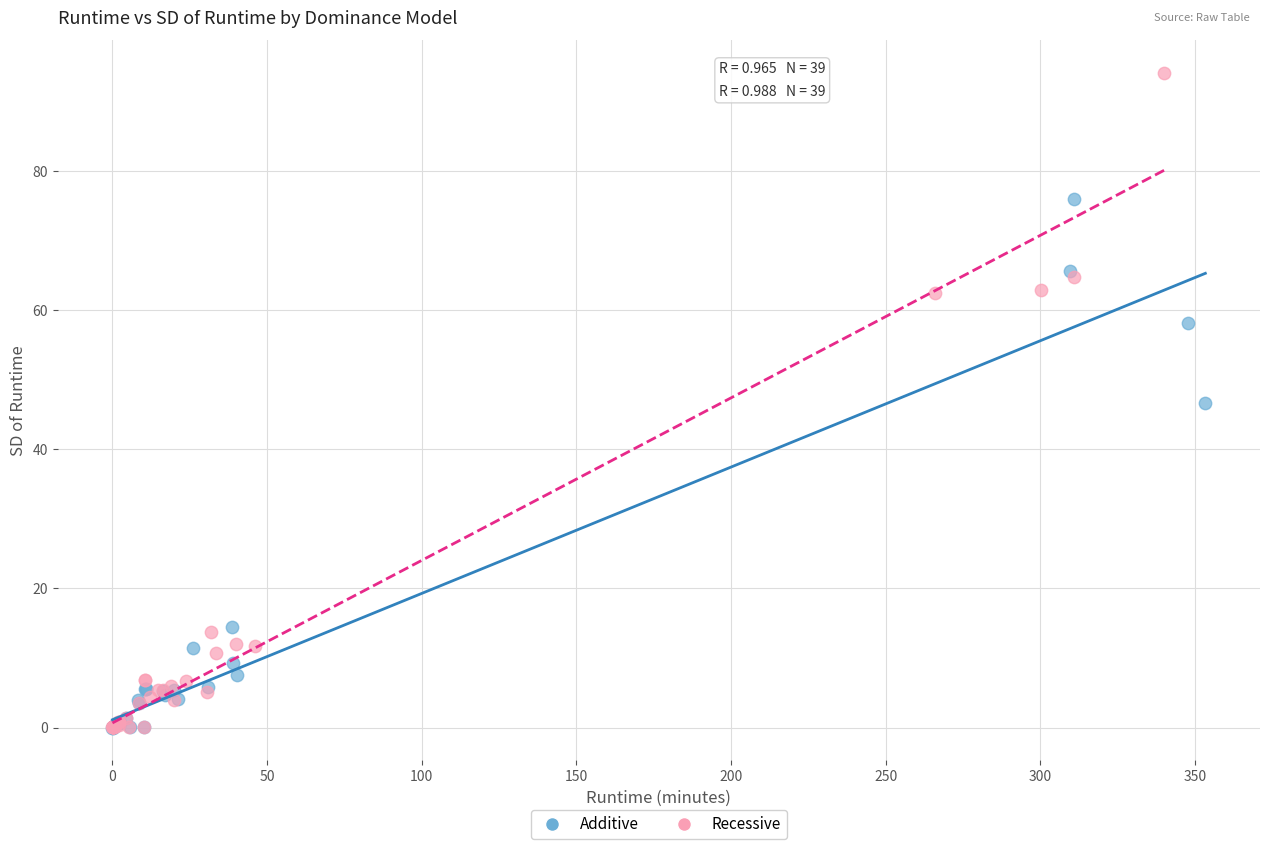

Which series reaches the maximum Y coordinate?

Recessive